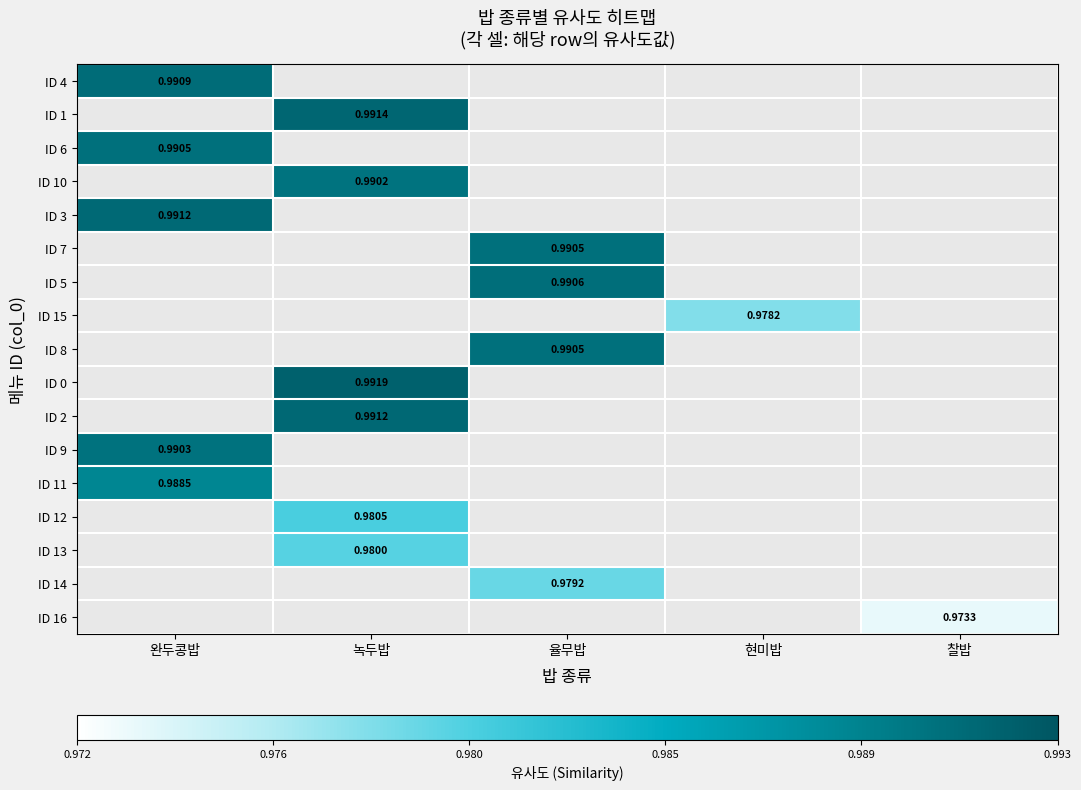

At which label does ID 11 reach its peak?

완두콩밥